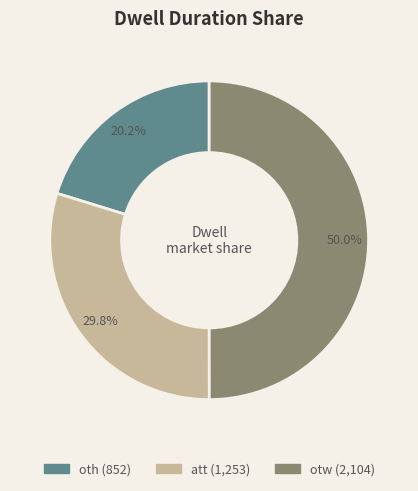

Count the number of slices in the pie.

3